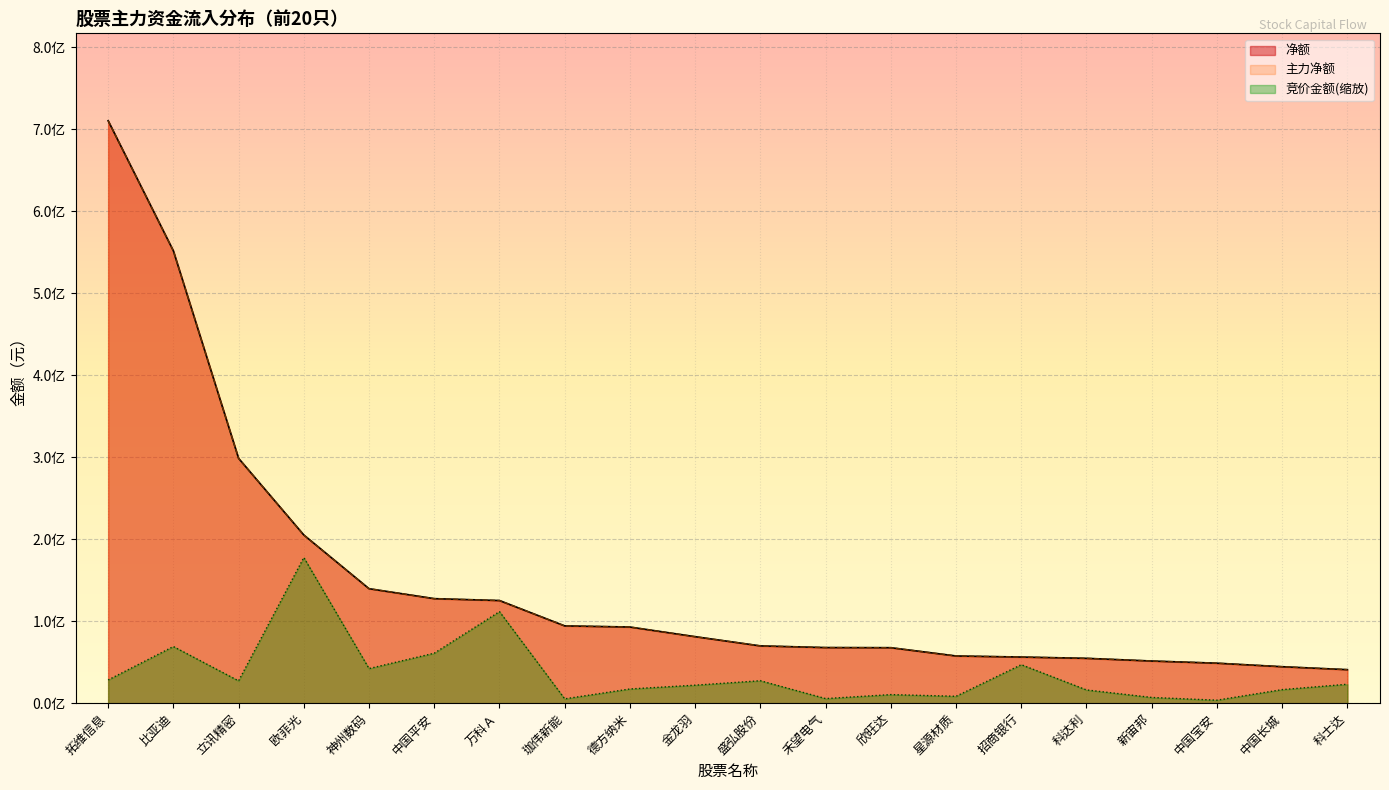

What value does the 竞价金额 series have at 欣旺达?

10454658.5